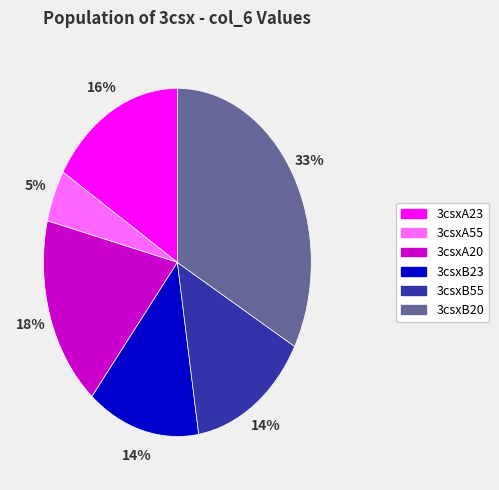

What percentage is the 3csxA23 slice, to the nearest percent?

16%